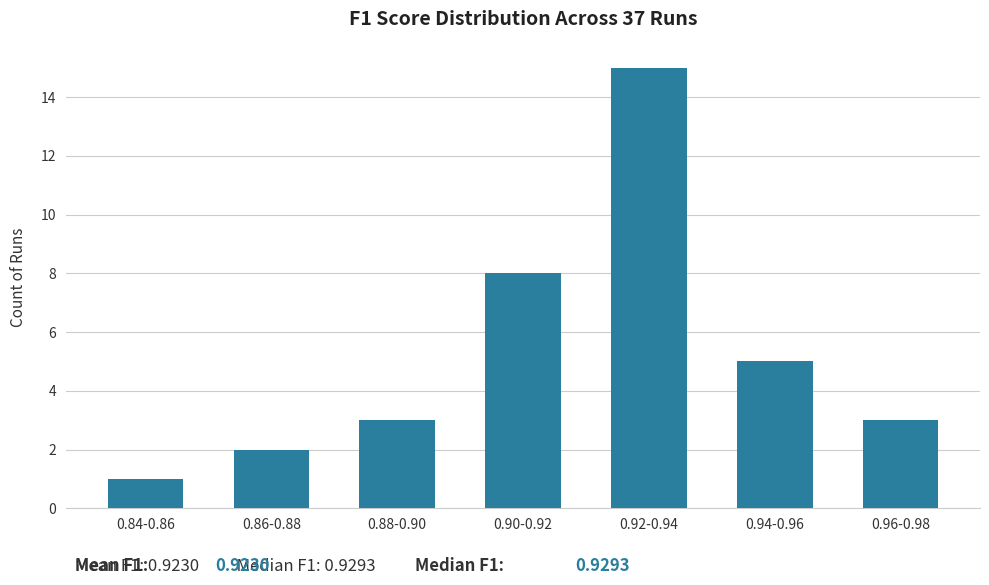

Reading left to right, extract all data points from this chart.

0.84-0.86=1	0.86-0.88=2	0.88-0.90=3	0.90-0.92=8	0.92-0.94=15	0.94-0.96=5	0.96-0.98=3